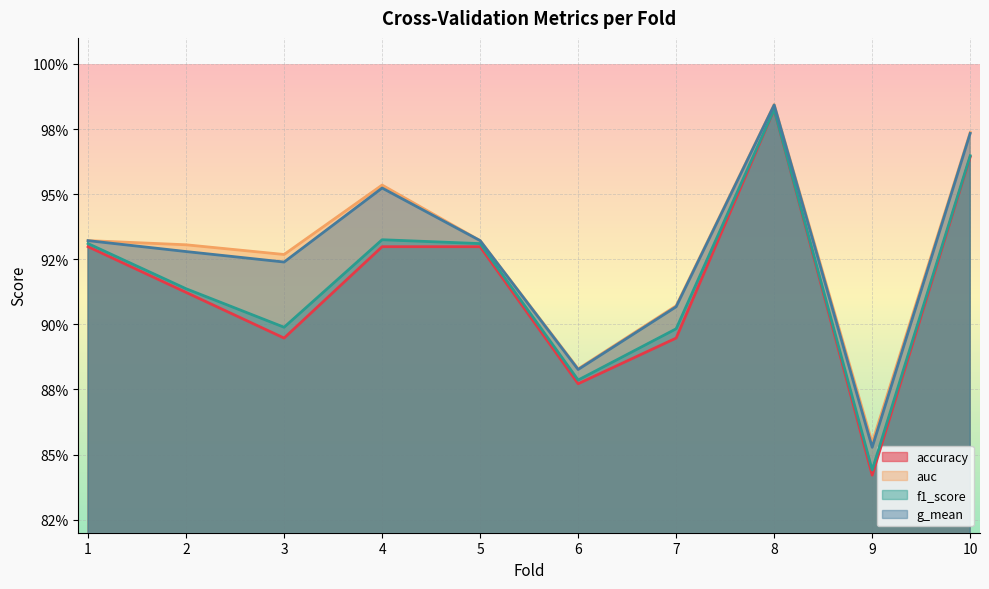

Reading left to right, extract all data points from this chart.

accuracy: 0.9	0.9	0.9	0.9	0.9	0.9	0.9	1.0	0.8	1.0
auc: 0.9	0.9	0.9	1.0	0.9	0.9	0.9	1.0	0.9	1.0
f1_score: 0.9	0.9	0.9	0.9	0.9	0.9	0.9	1.0	0.8	1.0
g_mean: 0.9	0.9	0.9	1.0	0.9	0.9	0.9	1.0	0.9	1.0